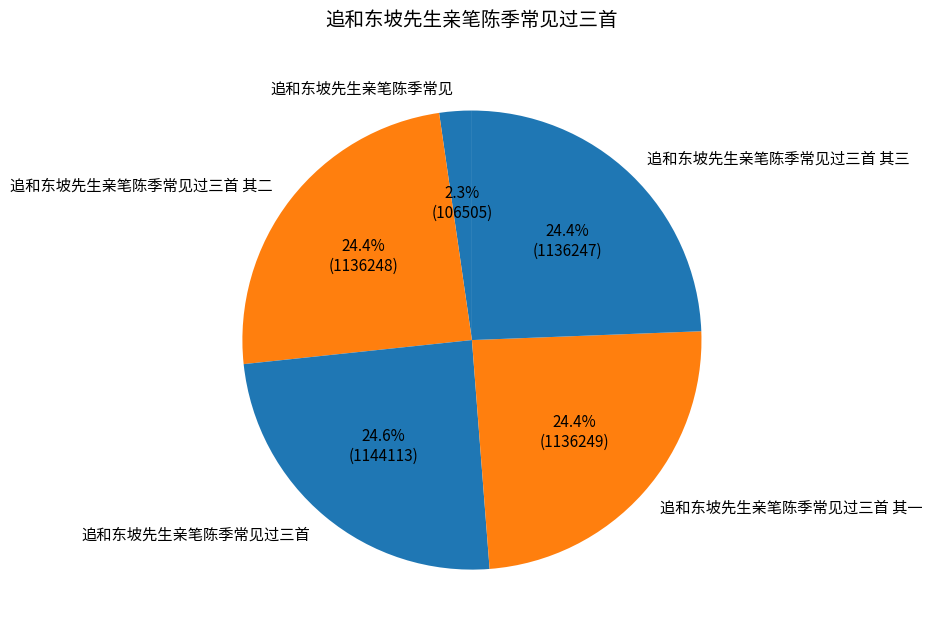

What is the smallest slice in the pie chart?

追和东坡先生亲笔陈季常见